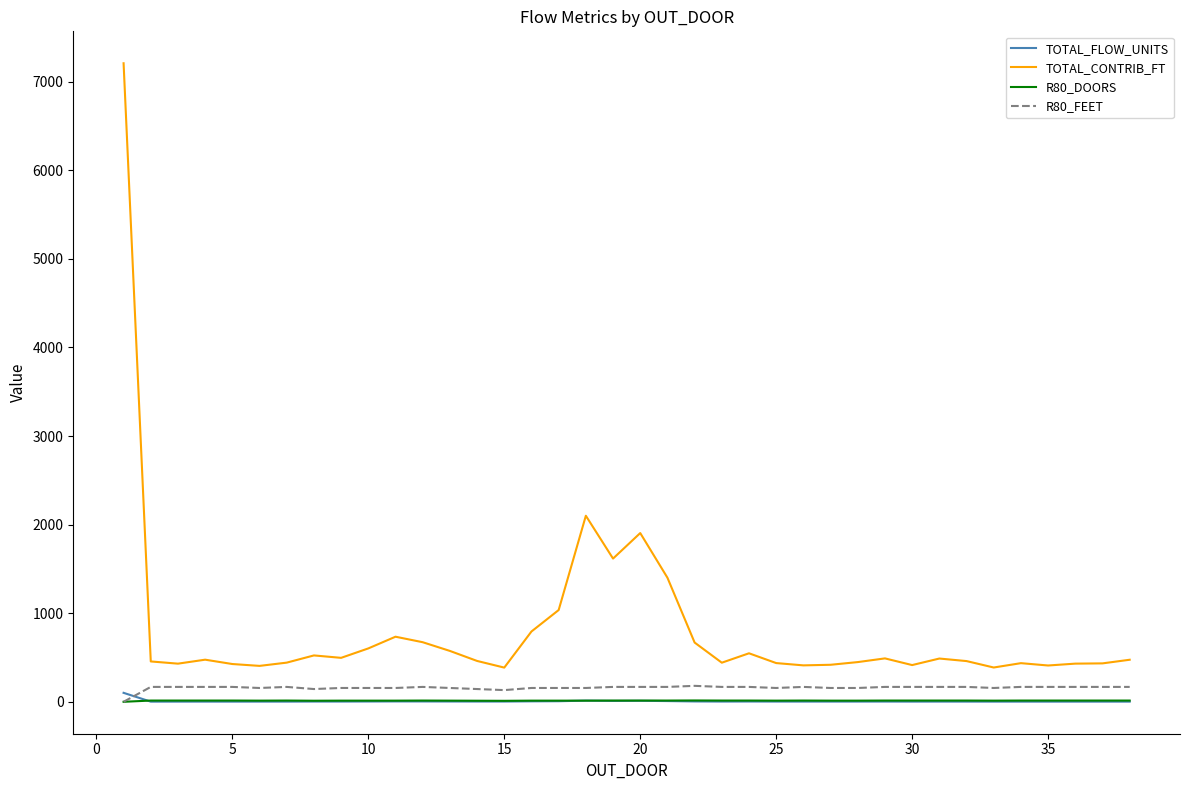

What is the maximum value for TOTAL_CONTRIB_FT?

7207.6